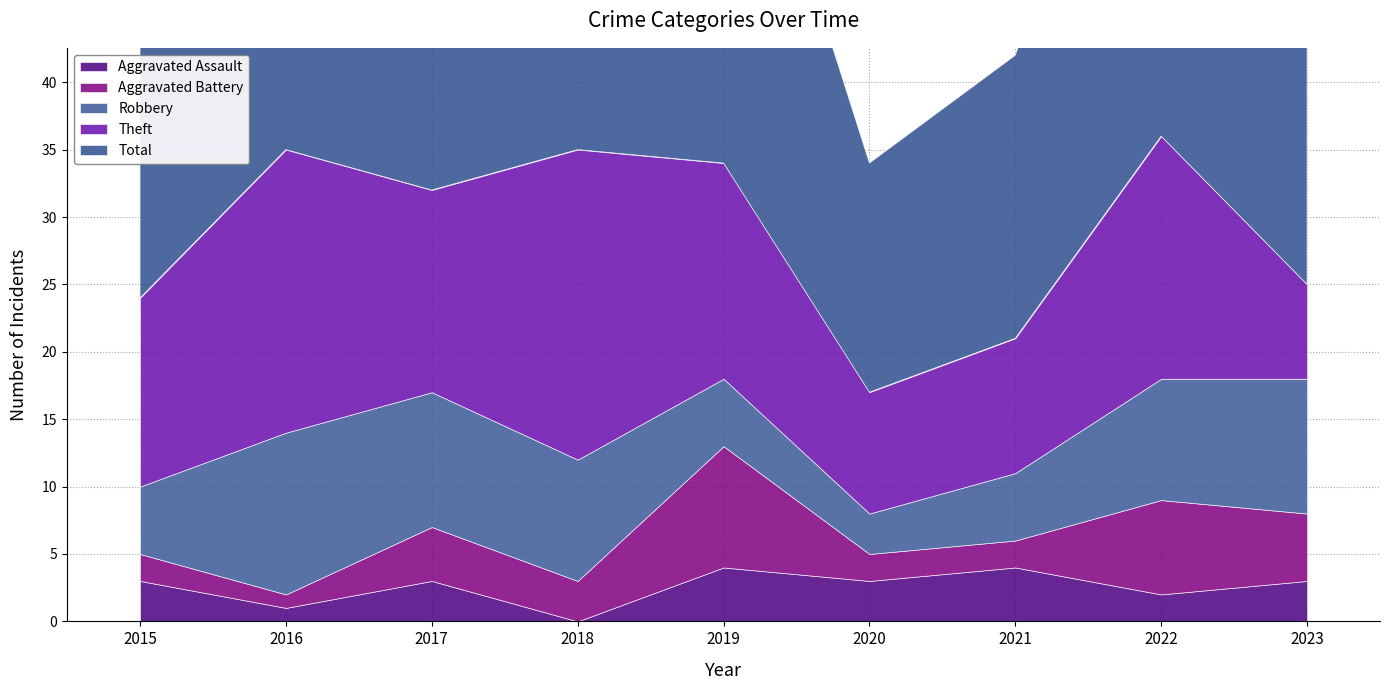

Rank the categories by Theft value from lowest to highest.

2023, 2020, 2021, 2015, 2017, 2019, 2022, 2016, 2018